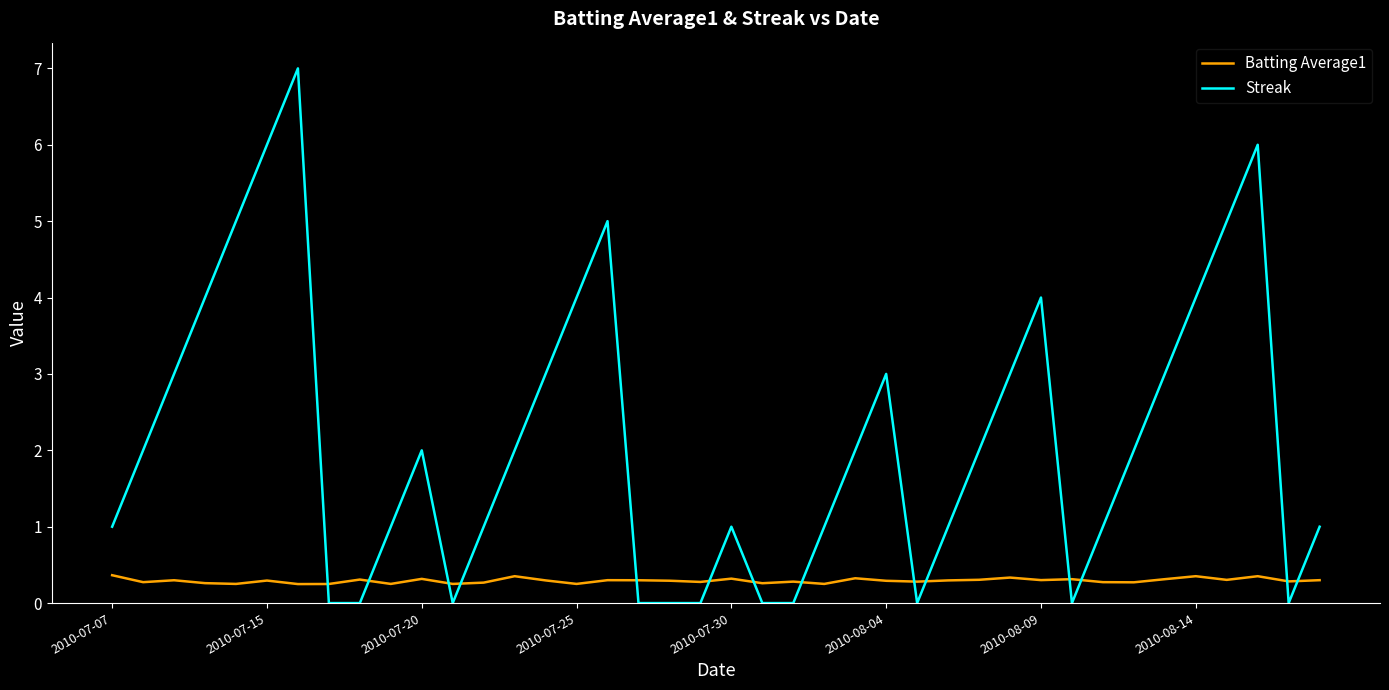

Which series ends up on top after the final intersection of Streak and Batting Average1?

Streak